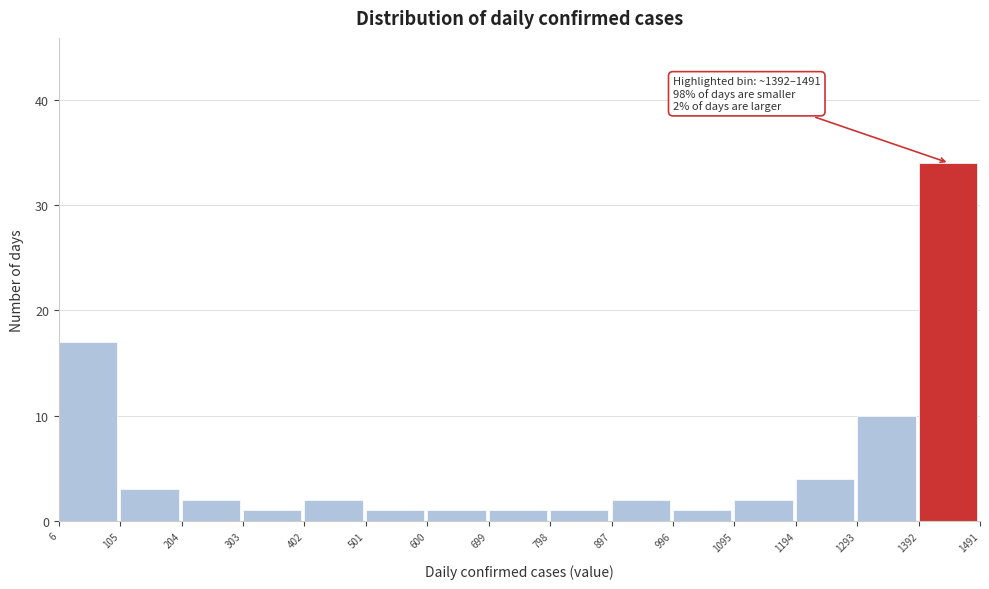

Which range on the x-axis has the tallest bar?

1392 to 1491